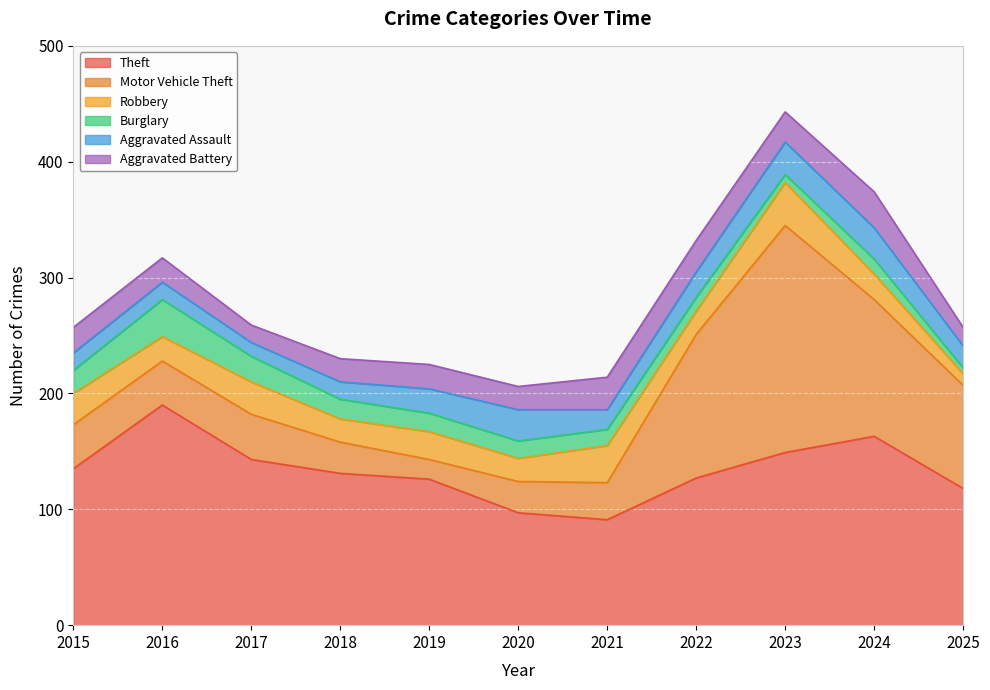

Which series has the largest total across all categories?

Theft